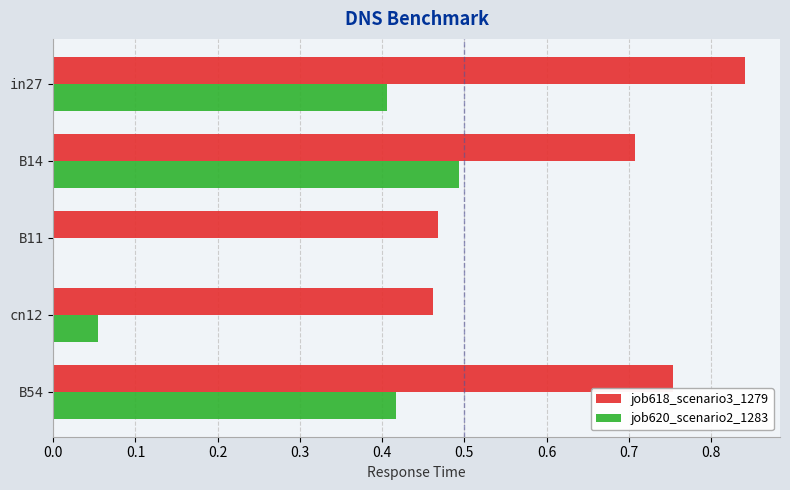

At which category is the sum across all series the highest?

in27